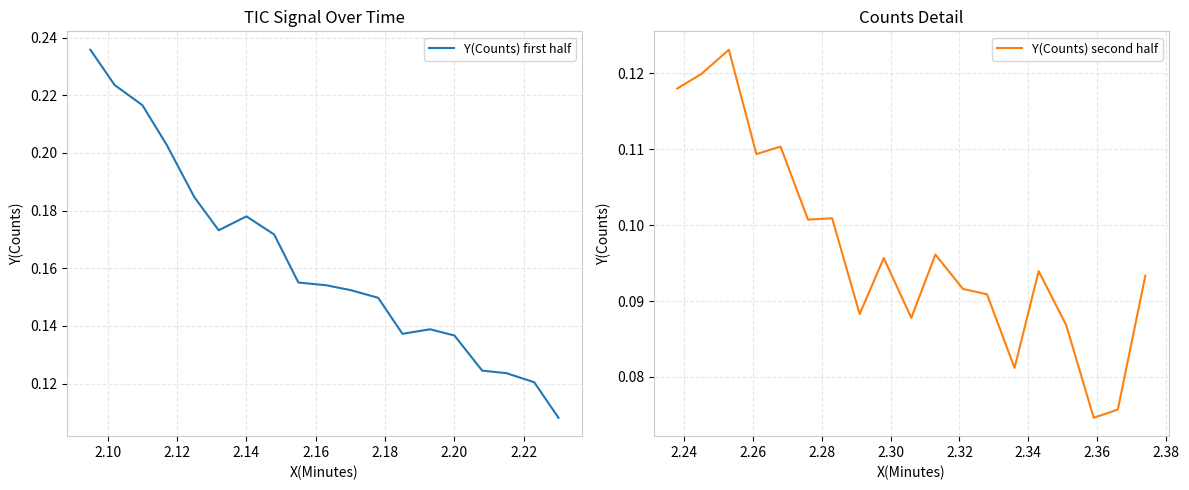

Is it true that Y(Counts) first half equals 0.3 at 2.14?

False